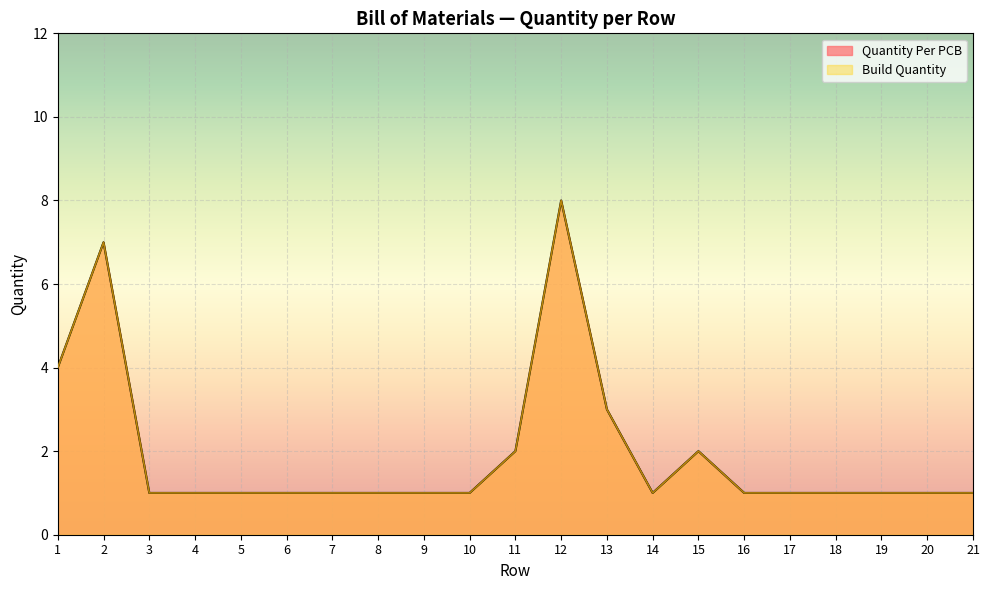

Rank the categories by Build Quantity value from highest to lowest.

12, 2, 1, 13, 11, 15, 3, 4, 5, 6, 7, 8, 9, 10, 14, 16, 17, 18, 19, 20, 21